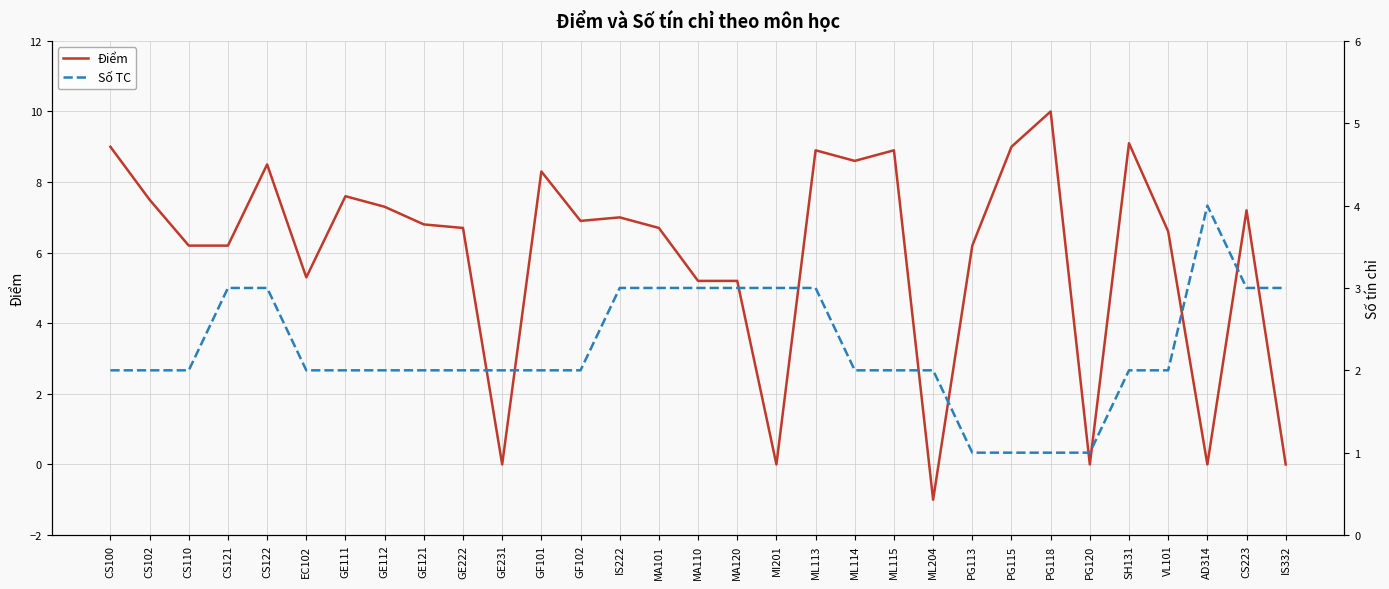

At which label does Điểm first exceed 6?

CS100